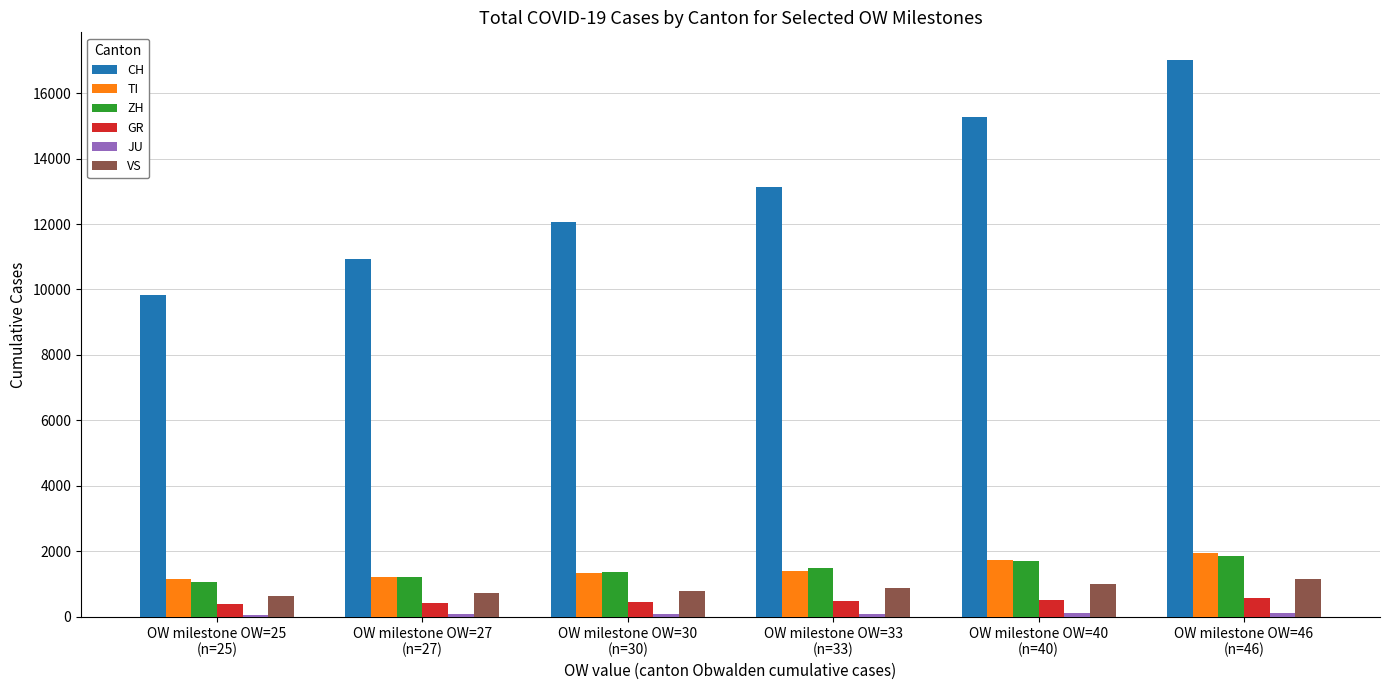

Which series has the largest total across all categories?

CH